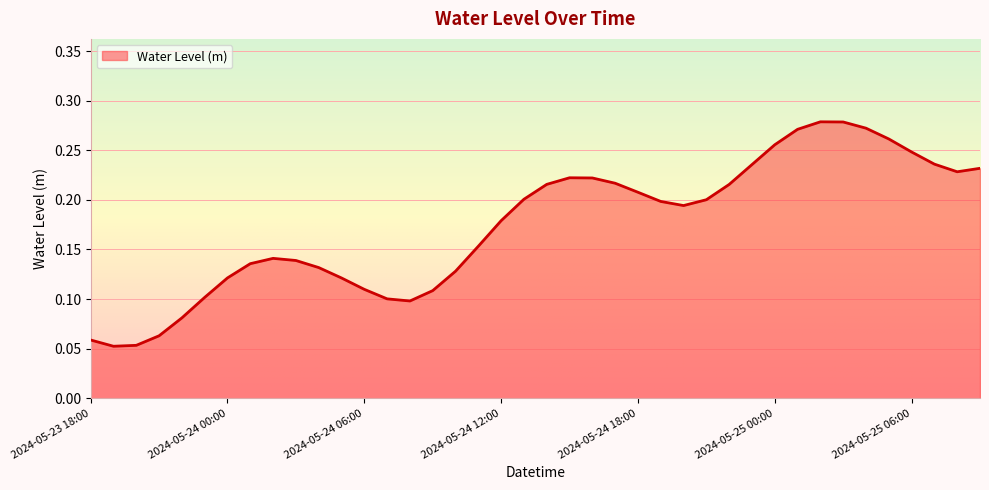

Reading left to right, what are all the values shown in this chart?

0.1	0.1	0.1	0.1	0.1	0.1	0.1	0.1	0.1	0.1	0.1	0.1	0.1	0.1	0.1	0.1	0.1	0.2	0.2	0.2	0.2	0.2	0.2	0.2	0.2	0.2	0.2	0.2	0.2	0.2	0.3	0.3	0.3	0.3	0.3	0.3	0.2	0.2	0.2	0.2